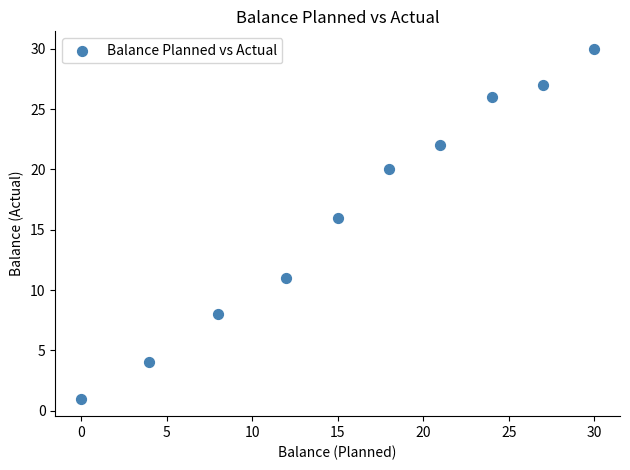

What is the range of Y values (max minus min)?

29